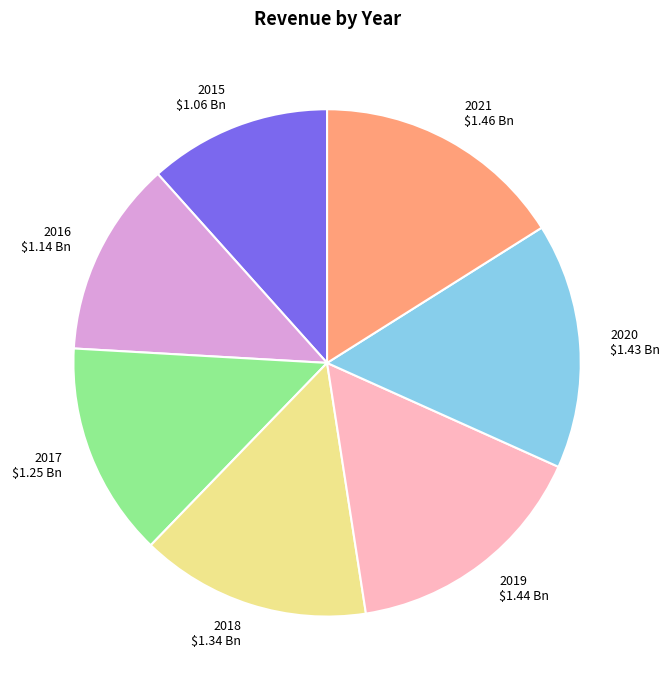

The 2021 $1.46 Bn slice represents 5% of the pie. True or false?

False